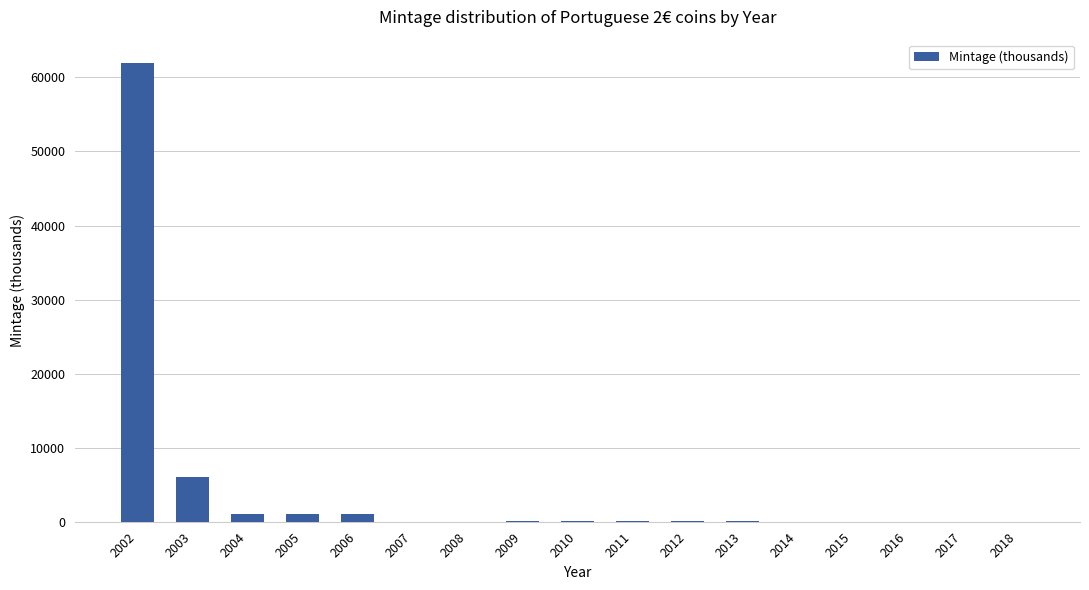

Which label corresponds to the largest value in the chart?

2002